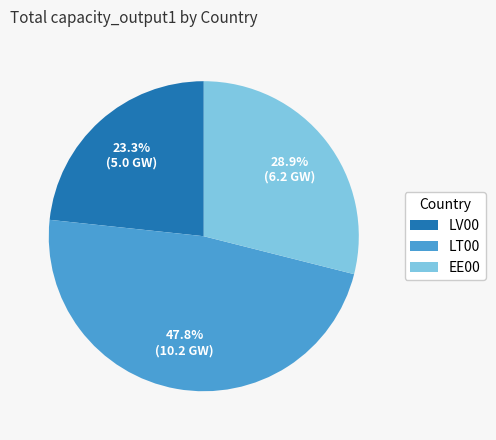

Rank the categories by value from highest to lowest.

LT00, EE00, LV00